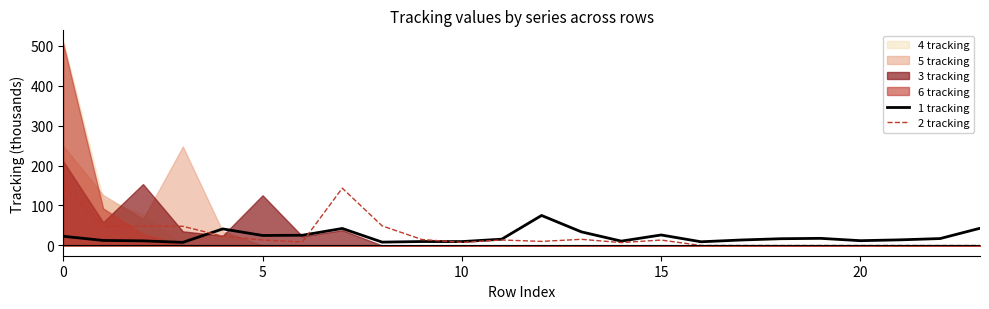

The value of 2 tracking at 0 is 149.8. True or false?

True